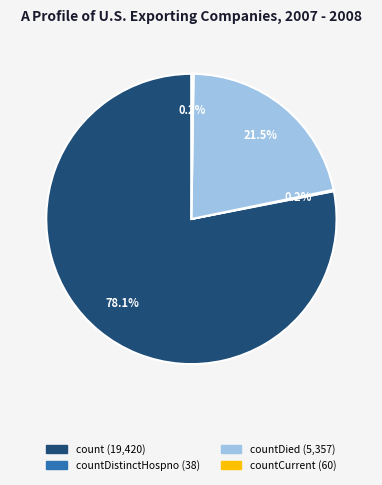

Is there a majority slice in this chart?

Yes